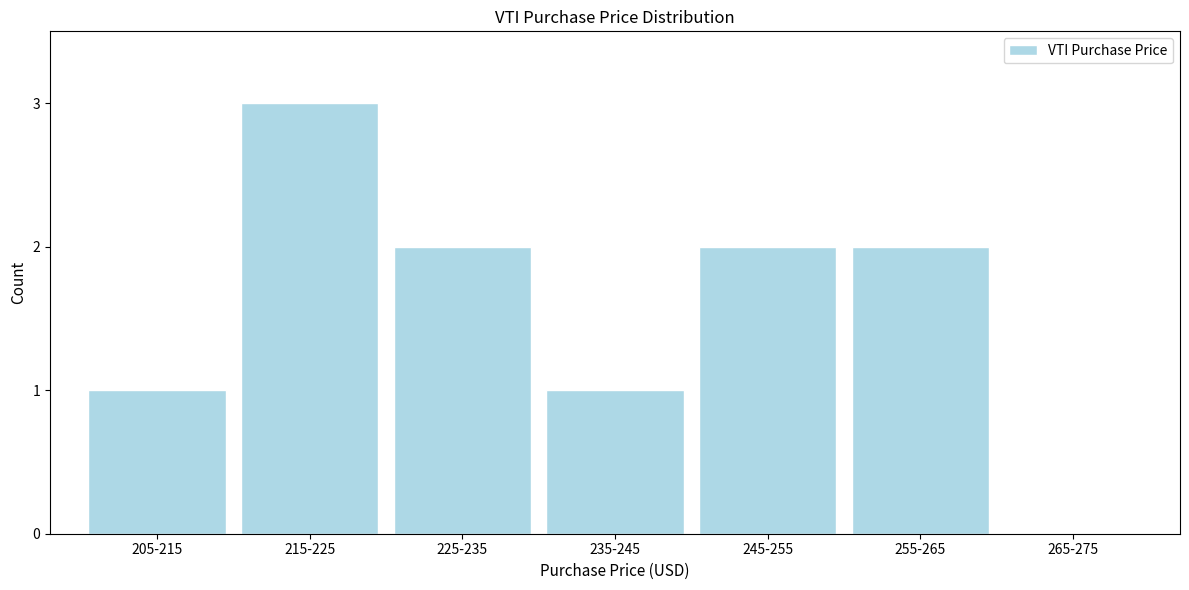

Reading left to right, extract all data points from this chart.

205-215=1	215-225=3	225-235=2	235-245=1	245-255=2	255-265=2	265-275=0